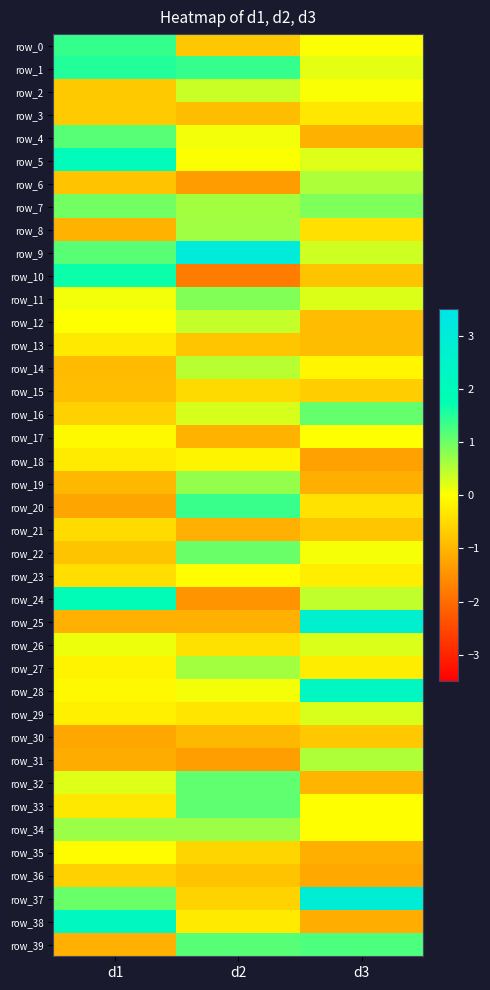

The row_19 series shows -1.0 at d1. True or false?

True